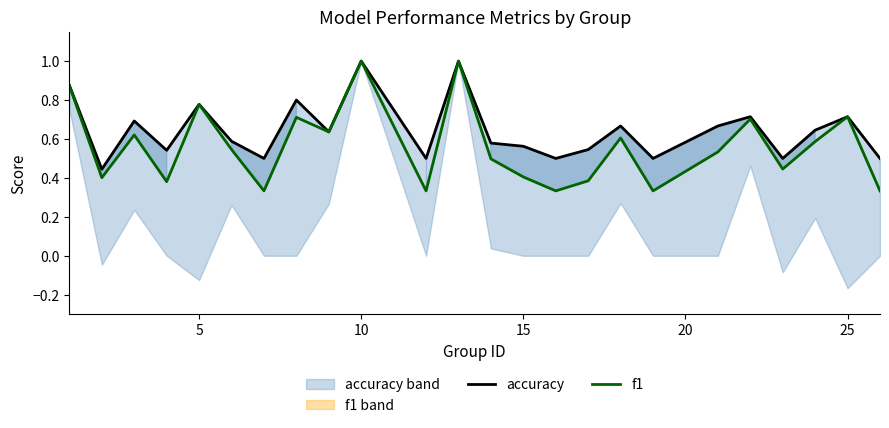

What are all the series names shown in the legend?

accuracy, f1